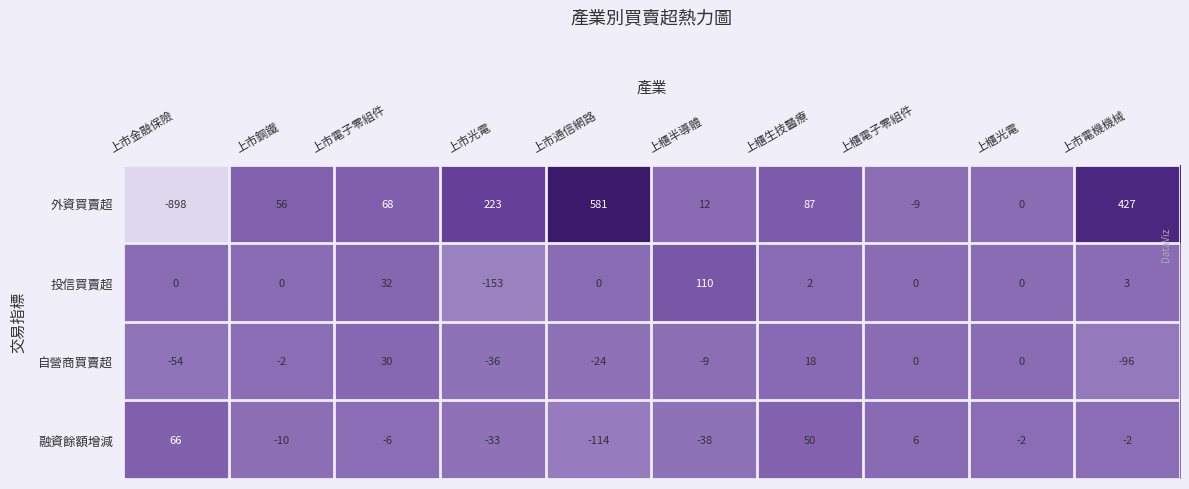

The 外資買賣超 series shows 68 at 上市電子零組件. True or false?

True